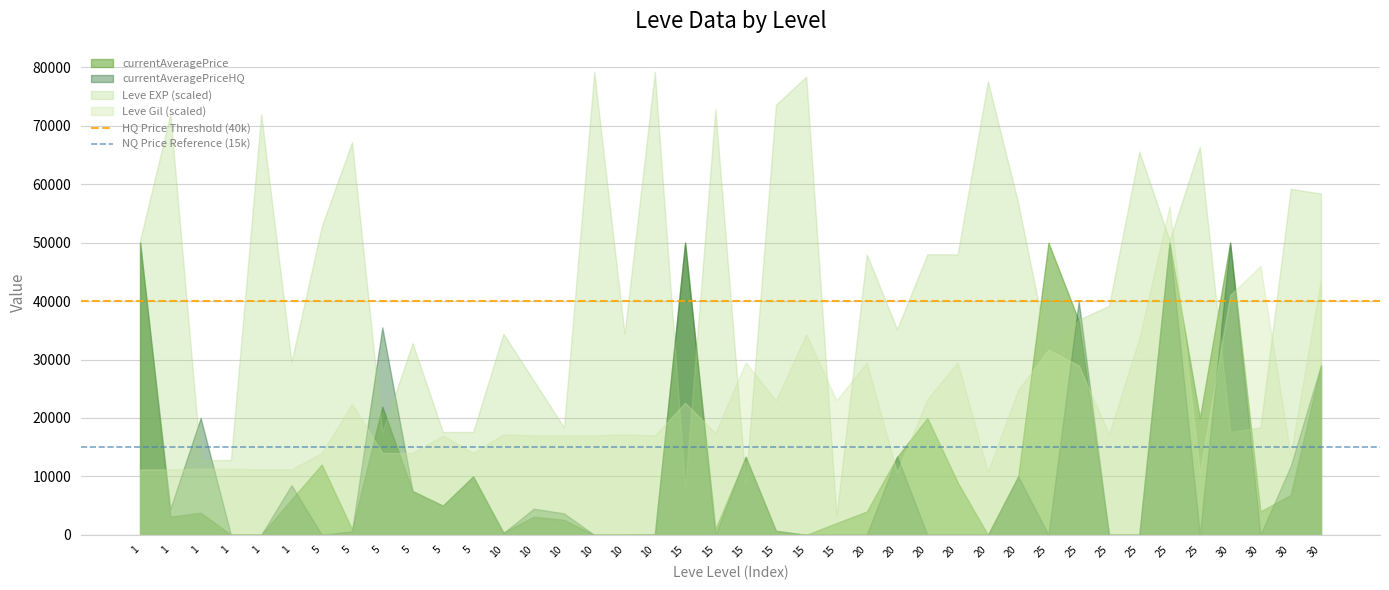

How many lines are shown in the chart?

4